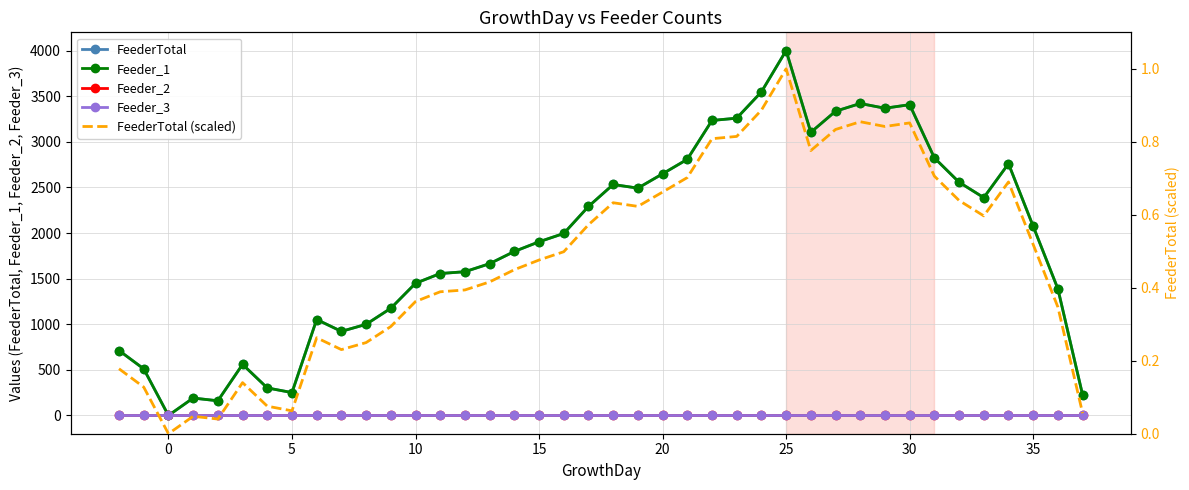

True or false: Feeder_2 and Feeder_3 intersect in this chart.

False